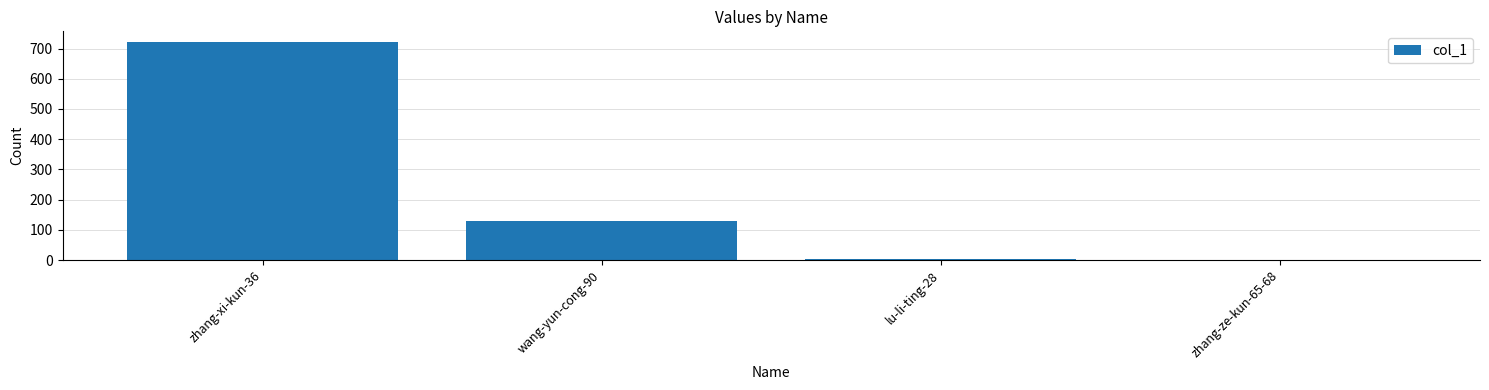

Between zhang-ze-kun-65-68 and zhang-xi-kun-36, which is larger?

zhang-xi-kun-36